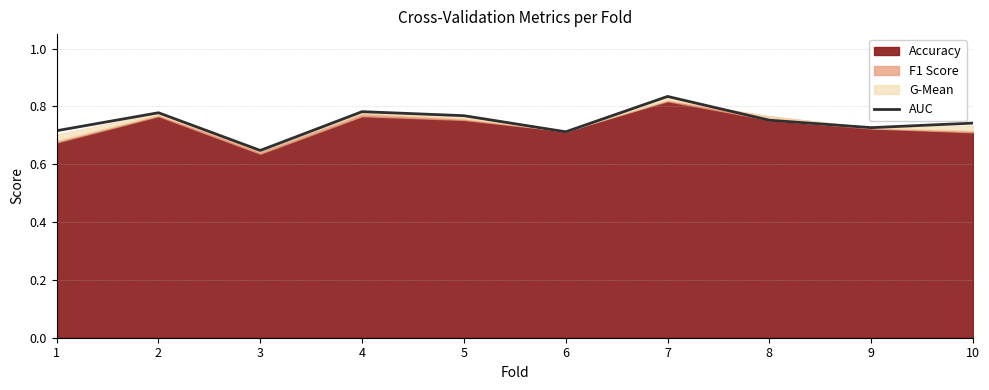

The value at 4 is 0.8. True or false?

True